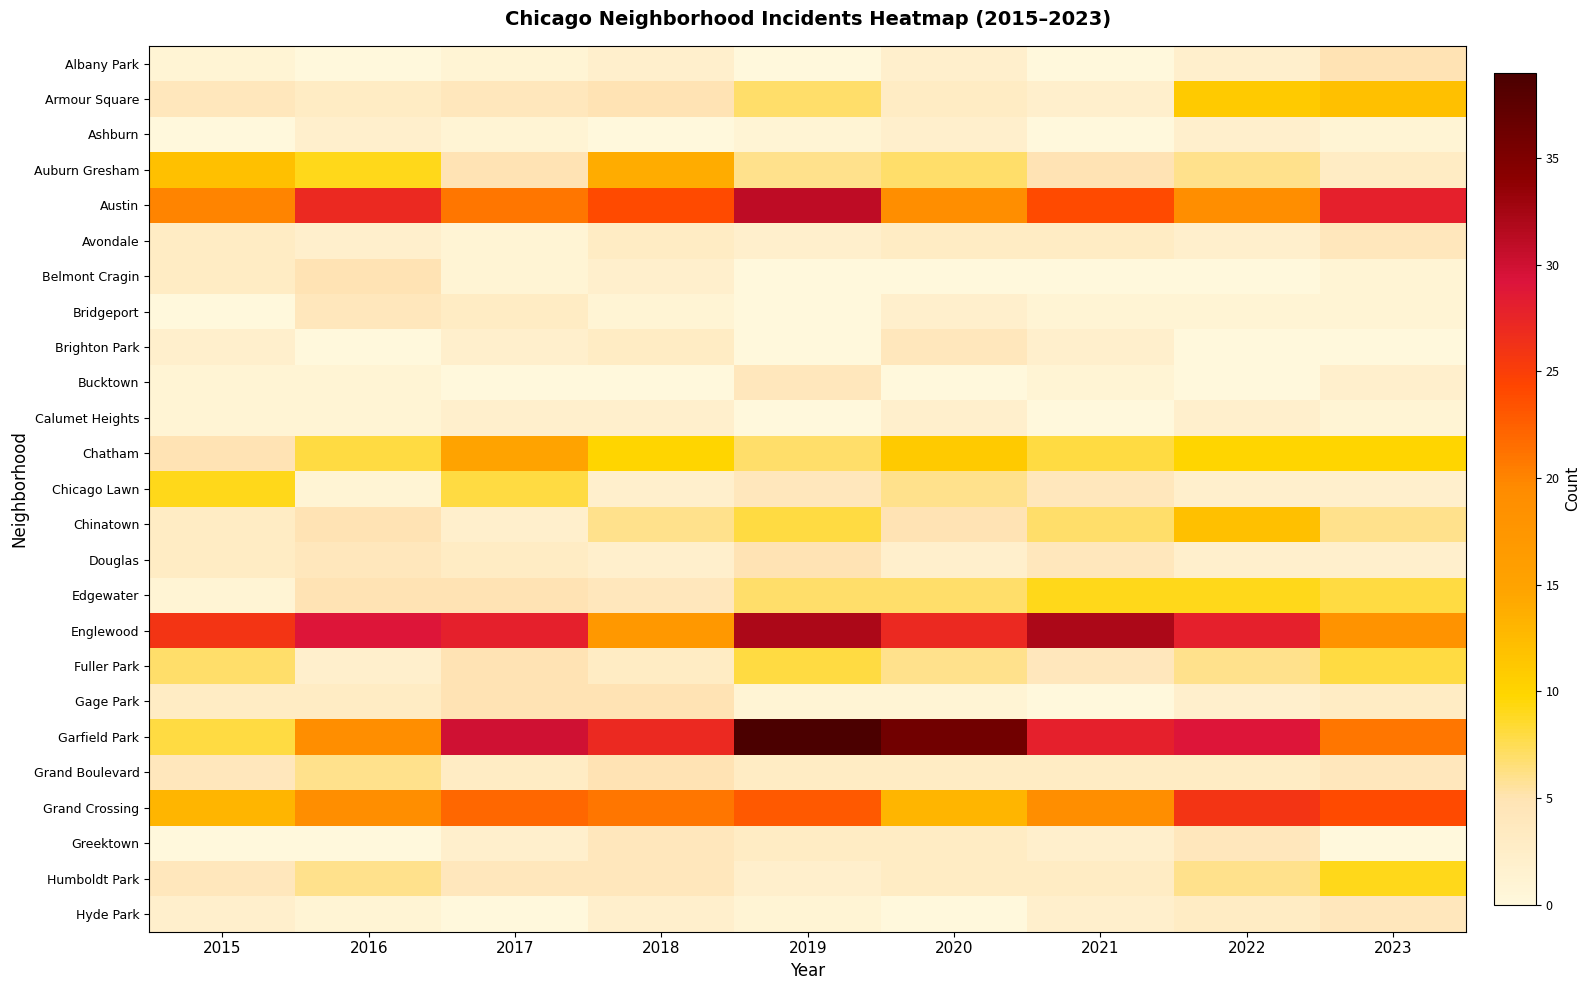

How many categories are shown in the chart?

9